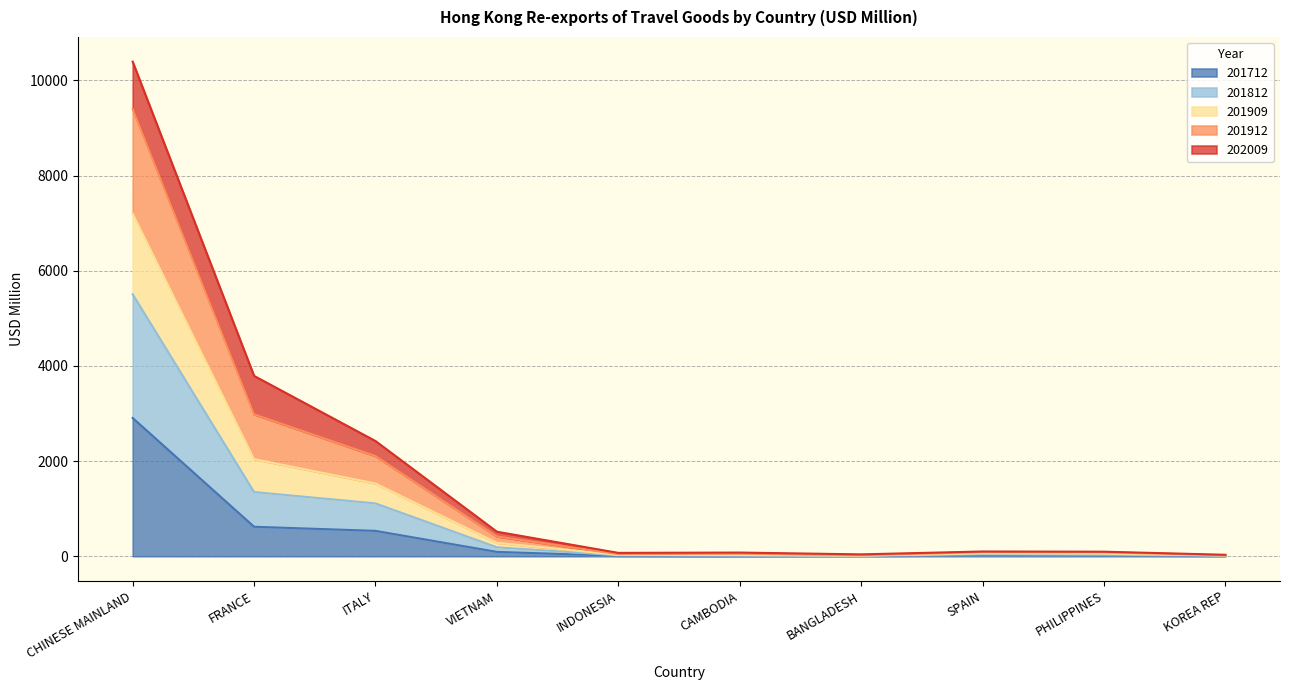

What are all the series names shown in the legend?

201712, 201812, 201909, 201912, 202009